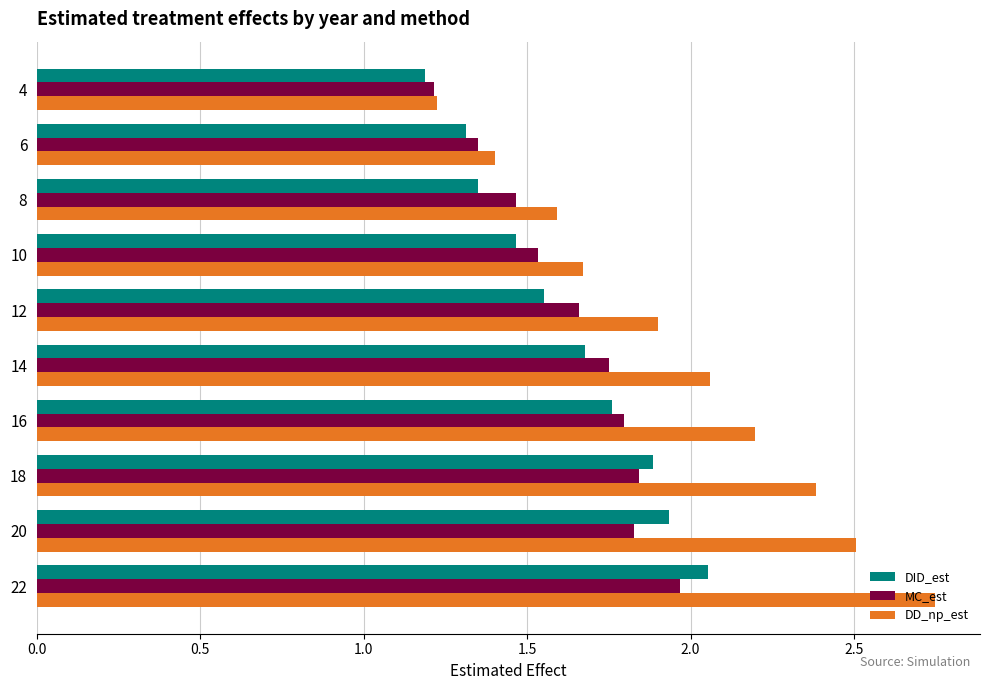

Where is DD_np_est nearest to the value 1?

4